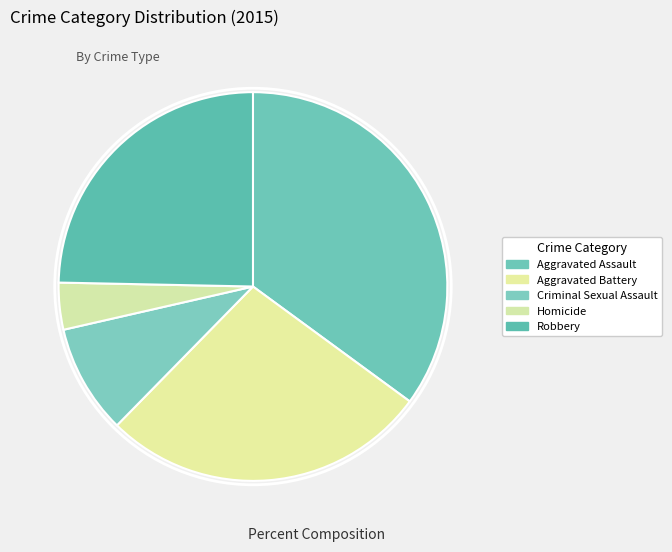

How many segments does this pie chart have?

5